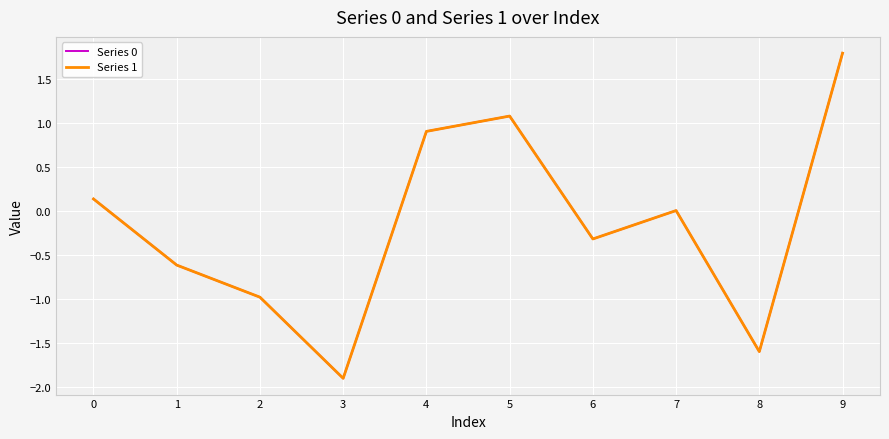

Which category has the highest value across all series?

9